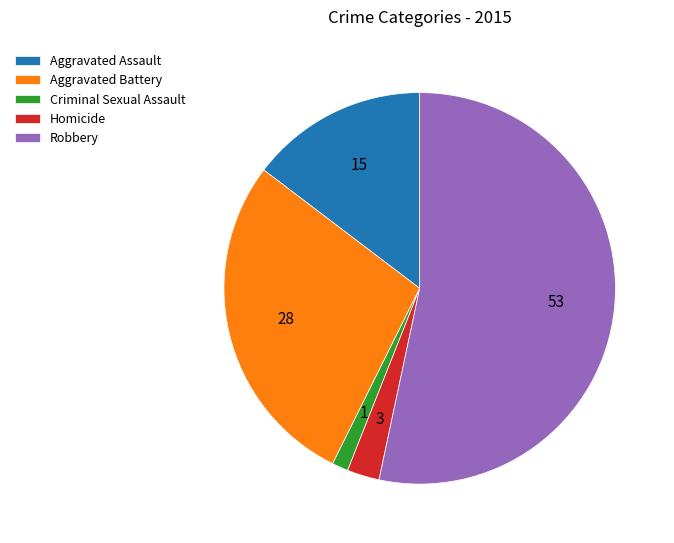

How many slices are in this pie chart?

5